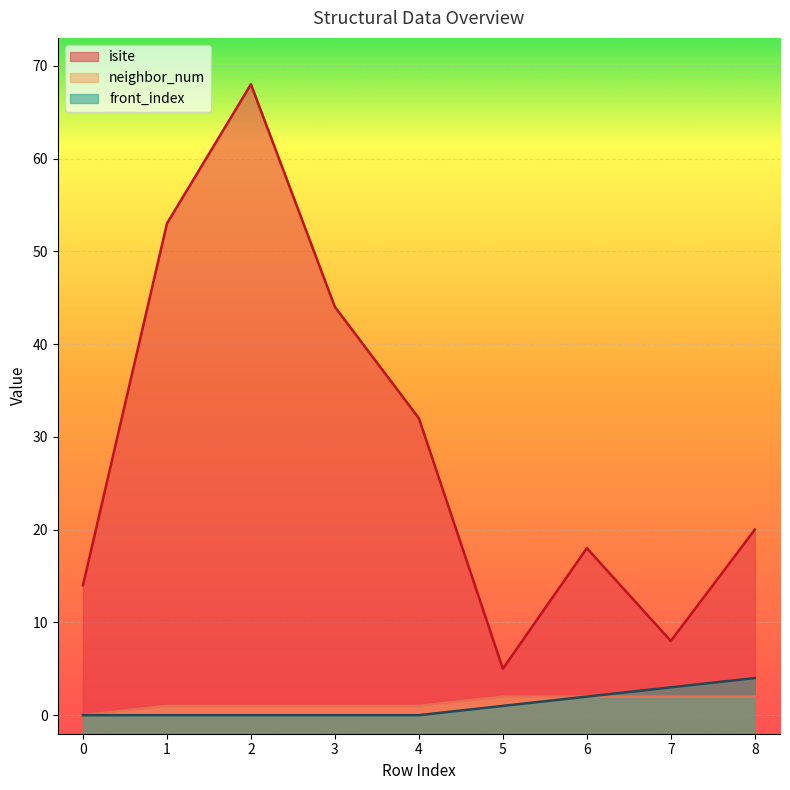

What is the total value across all series at 0?

14